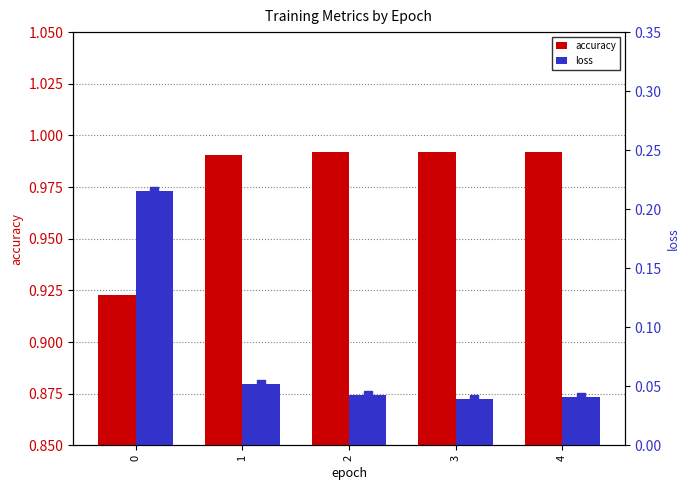

At how many categories does at least one series exceed 0?

5